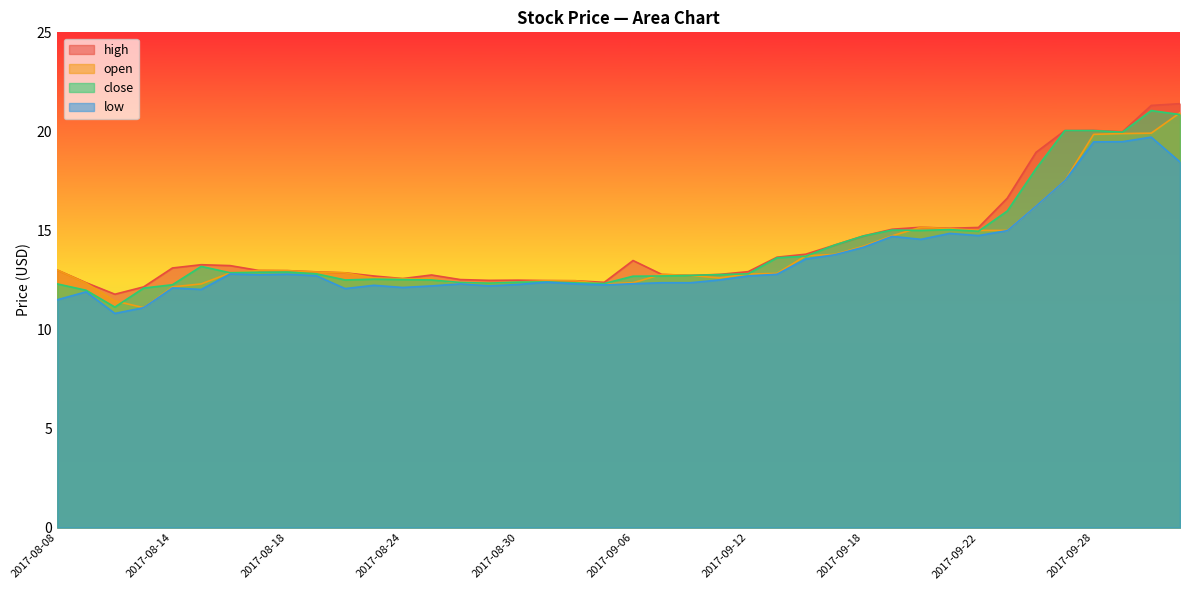

List the series in order of their overall mean, highest first.

high, close, open, low